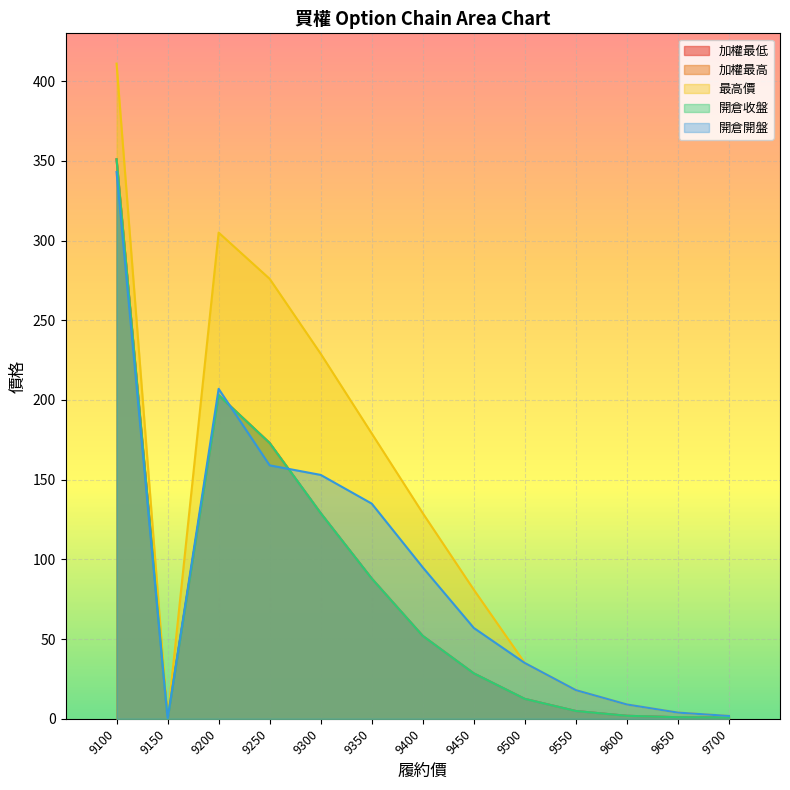

Reading left to right, what are all the values shown in this chart?

加權最低: 351.0	0.0	203.0	173.0	129.0	88.0	52.0	28.5	12.5	4.9	1.9	1.0	0.8
加權最高: 351.0	0.0	203.0	173.0	129.0	88.0	52.0	28.5	12.5	4.9	1.9	1.0	0.8
最高價: 411.0	0.0	305.0	276.0	229.0	179.0	129.0	81.0	35.0	18.0	9.0	3.9	1.8
開倉收盤: 351.0	0.0	203.0	173.0	129.0	88.0	52.0	28.5	12.5	4.9	1.9	1.0	0.8
開倉開盤: 343.0	0.0	207.0	159.0	153.0	135.0	95.0	57.0	35.0	18.0	9.0	3.9	1.8